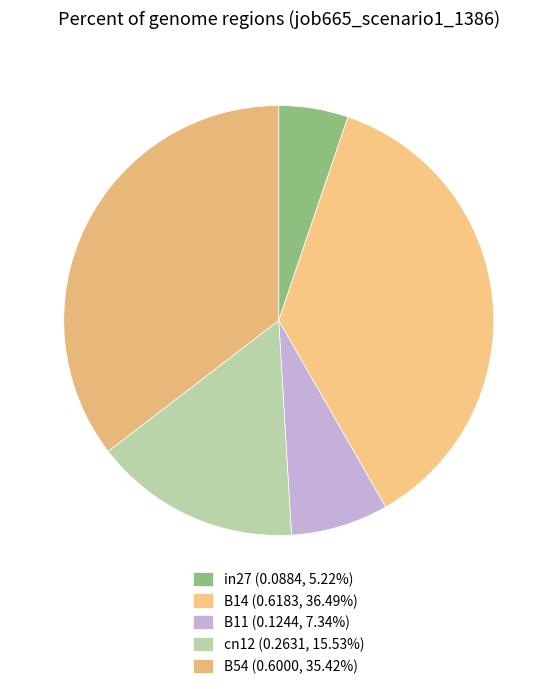

Is the sum of cn12 and B14 greater than half?

Yes